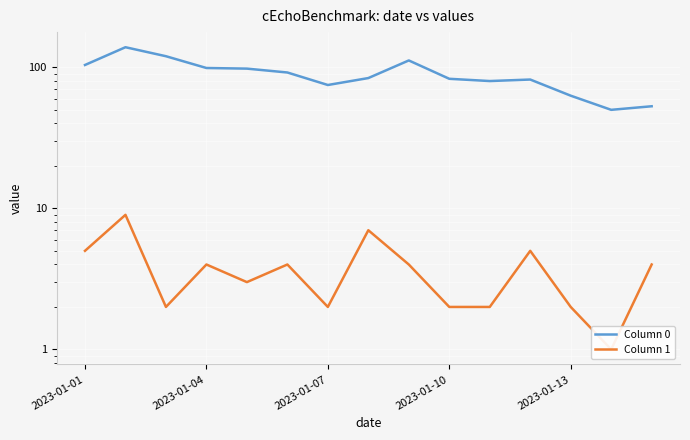

The Column 0 series shows 50 at 13. True or false?

True